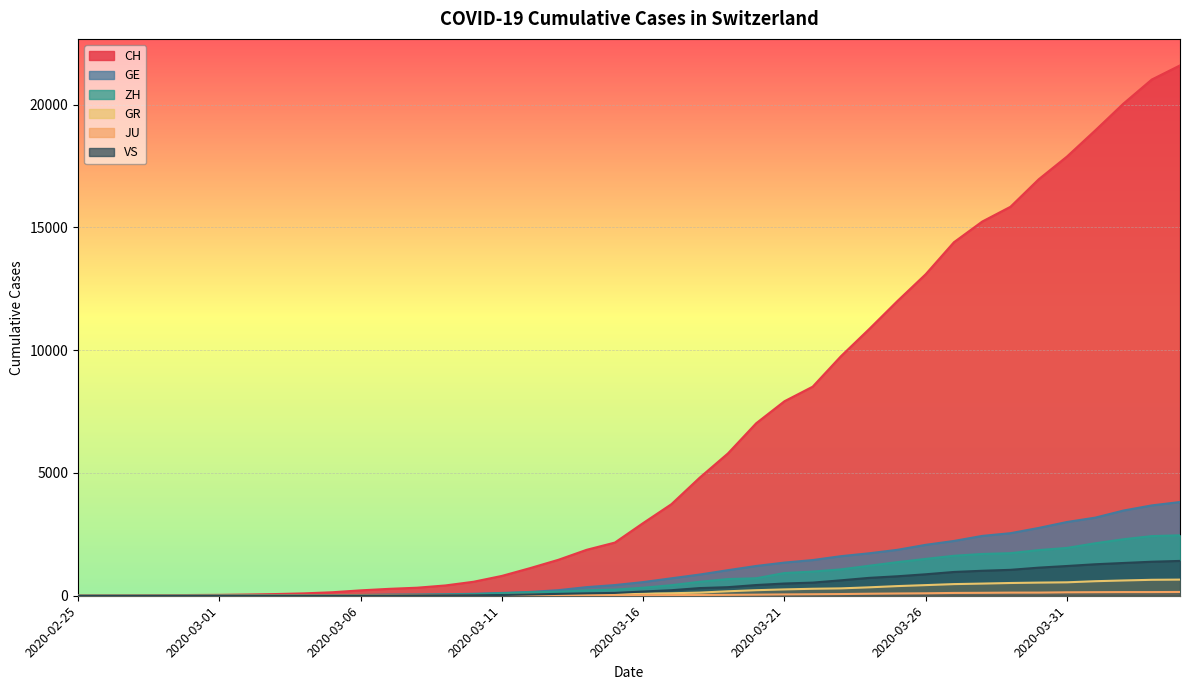

Reading left to right, extract all data points from this chart.

CH: 2020-02-25=0	2020-02-26=4	2020-02-27=8	2020-02-28=20	2020-02-29=30	2020-03-01=36	2020-03-02=50	2020-03-03=69	2020-03-04=97	2020-03-05=142	2020-03-06=219	2020-03-07=280	2020-03-08=327	2020-03-09=419	2020-03-10=570	2020-03-11=807	2020-03-12=1125	2020-03-13=1463	2020-03-14=1870	2020-03-15=2165	2020-03-16=2959	2020-03-17=3727	2020-03-18=4807	2020-03-19=5794	2020-03-20=7022	2020-03-21=7918	2020-03-22=8512	2020-03-23=9752	2020-03-24=10858	2020-03-25=12000	2020-03-26=13091	2020-03-27=14394	2020-03-28=15235	2020-03-29=15837	2020-03-30=16957	2020-03-31=17882	2020-04-01=18946	2020-04-02=20040	2020-04-03=21017	2020-04-04=21593
GE: 2020-02-25=0	2020-02-26=1	2020-02-27=1	2020-02-28=5	2020-02-29=9	2020-03-01=10	2020-03-02=11	2020-03-03=14	2020-03-04=16	2020-03-05=20	2020-03-06=30	2020-03-07=43	2020-03-08=45	2020-03-09=60	2020-03-10=80	2020-03-11=114	2020-03-12=155	2020-03-13=227	2020-03-14=351	2020-03-15=435	2020-03-16=556	2020-03-17=710	2020-03-18=863	2020-03-19=1041	2020-03-20=1212	2020-03-21=1350	2020-03-22=1453	2020-03-23=1611	2020-03-24=1729	2020-03-25=1870	2020-03-26=2073	2020-03-27=2231	2020-03-28=2436	2020-03-29=2547	2020-03-30=2761	2020-03-31=3003	2020-04-01=3180	2020-04-02=3469	2020-04-03=3678	2020-04-04=3816
ZH: 2020-02-25=0	2020-02-26=0	2020-02-27=2	2020-02-28=2	2020-02-29=6	2020-03-01=7	2020-03-02=10	2020-03-03=13	2020-03-04=15	2020-03-05=23	2020-03-06=29	2020-03-07=34	2020-03-08=40	2020-03-09=49	2020-03-10=62	2020-03-11=101	2020-03-12=140	2020-03-13=163	2020-03-14=218	2020-03-15=250	2020-03-16=326	2020-03-17=429	2020-03-18=568	2020-03-19=679	2020-03-20=711	2020-03-21=925	2020-03-22=984	2020-03-23=1073	2020-03-24=1221	2020-03-25=1368	2020-03-26=1500	2020-03-27=1627	2020-03-28=1701	2020-03-29=1733	2020-03-30=1859	2020-03-31=1947	2020-04-01=2136	2020-04-02=2300	2020-04-03=2428	2020-04-04=2461
GR: 2020-02-25=0	2020-02-26=2	2020-02-27=2	2020-02-28=6	2020-02-29=6	2020-03-01=6	2020-03-02=9	2020-03-03=9	2020-03-04=12	2020-03-05=14	2020-03-06=16	2020-03-07=17	2020-03-08=18	2020-03-09=18	2020-03-10=22	2020-03-11=31	2020-03-12=43	2020-03-13=53	2020-03-14=56	2020-03-15=71	2020-03-16=84	2020-03-17=101	2020-03-18=128	2020-03-19=182	2020-03-20=226	2020-03-21=258	2020-03-22=284	2020-03-23=300	2020-03-24=343	2020-03-25=393	2020-03-26=433	2020-03-27=474	2020-03-28=495	2020-03-29=519	2020-03-30=535	2020-03-31=547	2020-04-01=592	2020-04-02=622	2020-04-03=649	2020-04-04=657
JU: 2020-02-25=0	2020-02-26=0	2020-02-27=1	2020-02-28=1	2020-02-29=1	2020-03-01=1	2020-03-02=1	2020-03-03=2	2020-03-04=2	2020-03-05=4	2020-03-06=4	2020-03-07=5	2020-03-08=5	2020-03-09=7	2020-03-10=7	2020-03-11=7	2020-03-12=12	2020-03-13=17	2020-03-14=18	2020-03-15=19	2020-03-16=25	2020-03-17=29	2020-03-18=32	2020-03-19=36	2020-03-20=44	2020-03-21=54	2020-03-22=61	2020-03-23=69	2020-03-24=82	2020-03-25=92	2020-03-26=100	2020-03-27=114	2020-03-28=119	2020-03-29=127	2020-03-30=128	2020-03-31=140	2020-04-01=145	2020-04-02=149	2020-04-03=149	2020-04-04=154
VS: 2020-02-25=0	2020-02-26=0	2020-02-27=0	2020-02-28=1	2020-02-29=1	2020-03-01=2	2020-03-02=3	2020-03-03=3	2020-03-04=4	2020-03-05=5	2020-03-06=6	2020-03-07=7	2020-03-08=12	2020-03-09=17	2020-03-10=22	2020-03-11=30	2020-03-12=53	2020-03-13=76	2020-03-14=98	2020-03-15=115	2020-03-16=172	2020-03-17=225	2020-03-18=312	2020-03-19=349	2020-03-20=436	2020-03-21=498	2020-03-22=535	2020-03-23=628	2020-03-24=728	2020-03-25=793	2020-03-26=874	2020-03-27=968	2020-03-28=1017	2020-03-29=1055	2020-03-30=1144	2020-03-31=1211	2020-04-01=1282	2020-04-02=1334	2020-04-03=1385	2020-04-04=1418